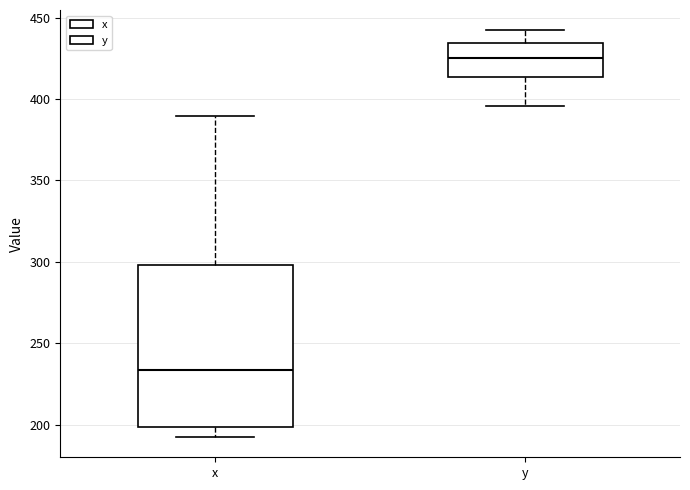

Where does the lower whisker of the box for y end on the y-axis? The values are not printed on the chart, so give them approximately, as read against the axis.

395